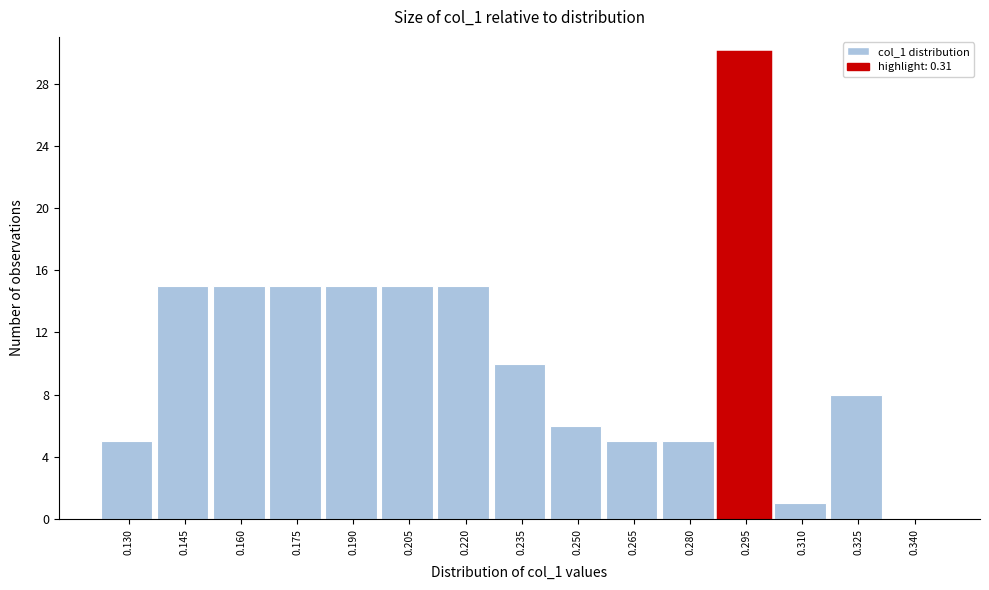

Reading left to right, extract all data points from this chart.

0.130=5	0.145=15	0.160=15	0.175=15	0.190=15	0.205=15	0.220=15	0.235=10	0.250=6	0.265=5	0.280=5	0.295=30	0.310=1	0.325=8	0.340=0